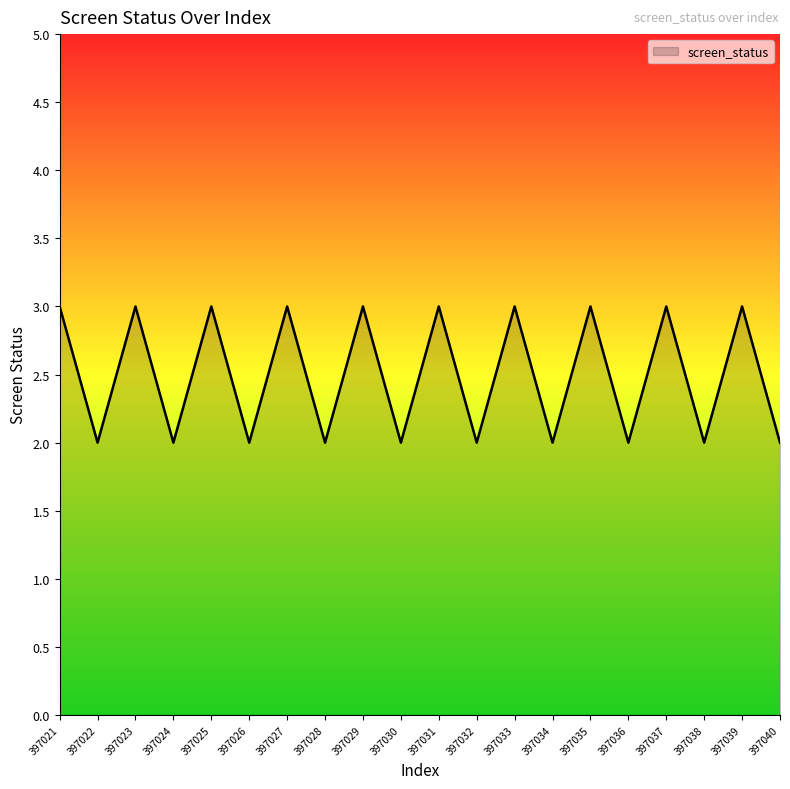

What is the ratio of the value at 397027 to the value at 397024?

1.5